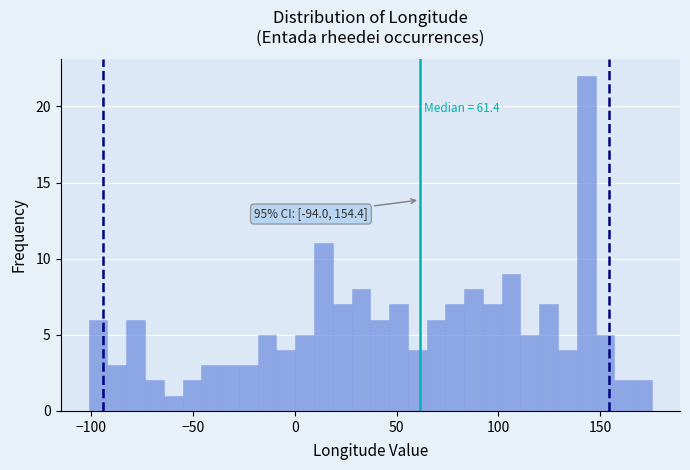

Read against the x-axis, roughly where is the centre of the tallest bar?

145